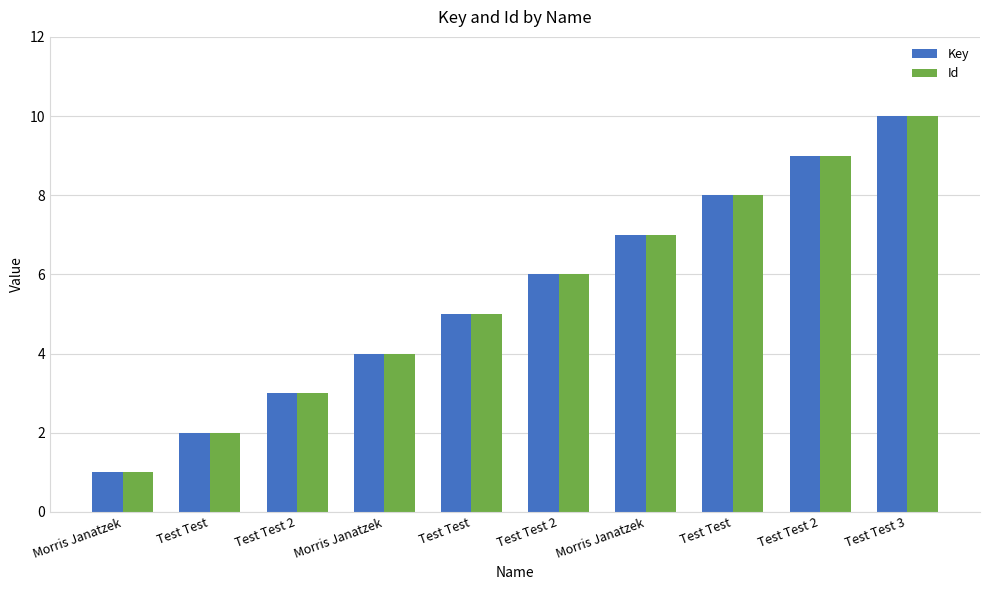

Rank the series at Test Test from lowest to highest value.

Key, Id